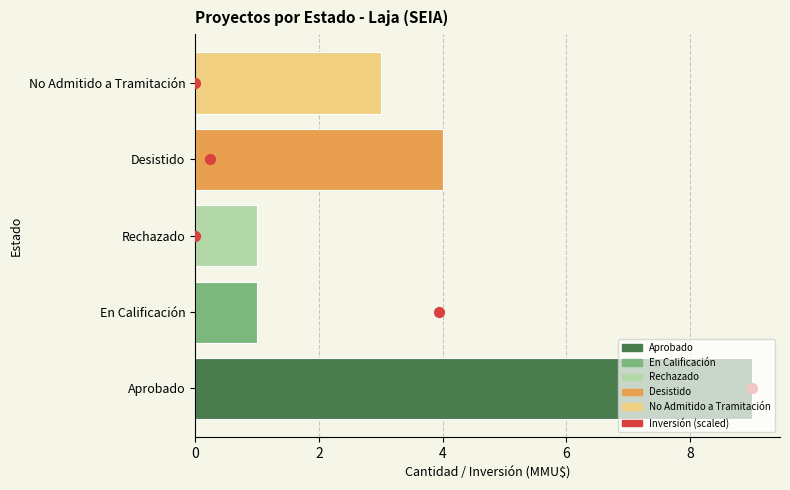

Approximately how many times larger is the value at 8 compared to 4?

2.0